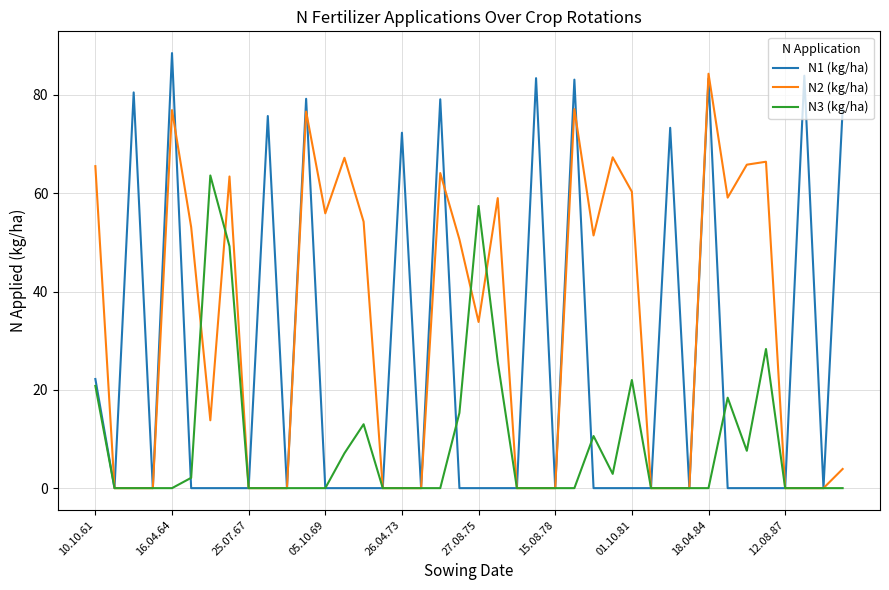

What is the maximum value shown in the chart?

88.5